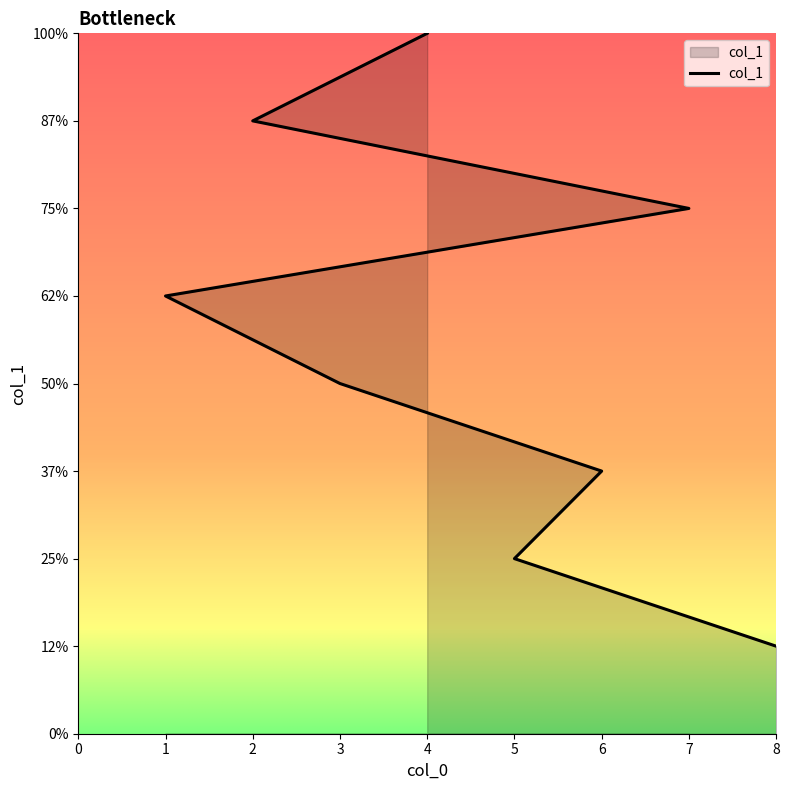

What is the label of the 7th point from the left?

2